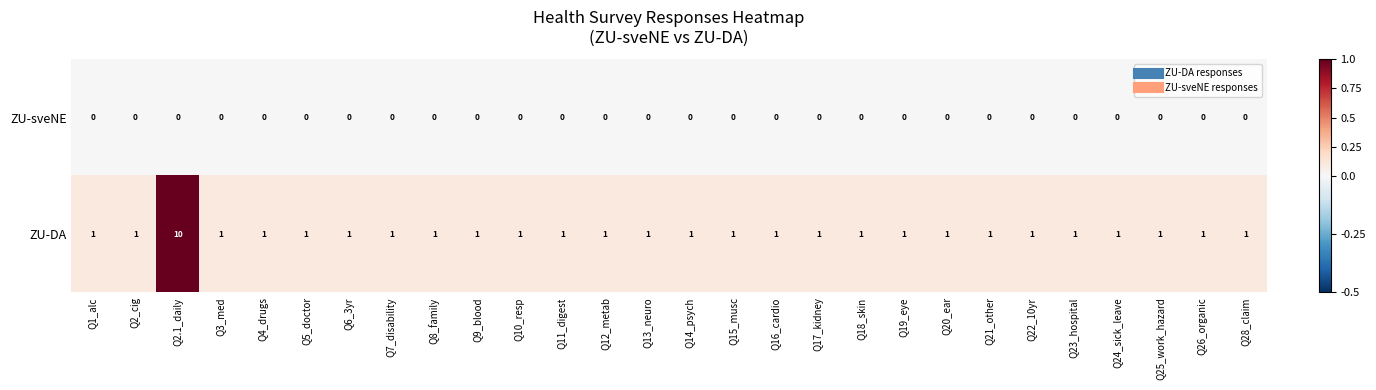

What is the greatest value displayed?

10